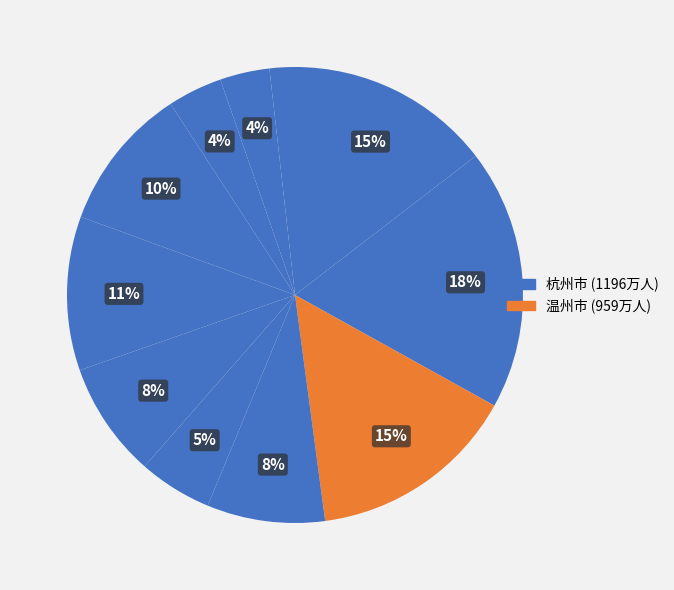

How many slices are in this pie chart?

11